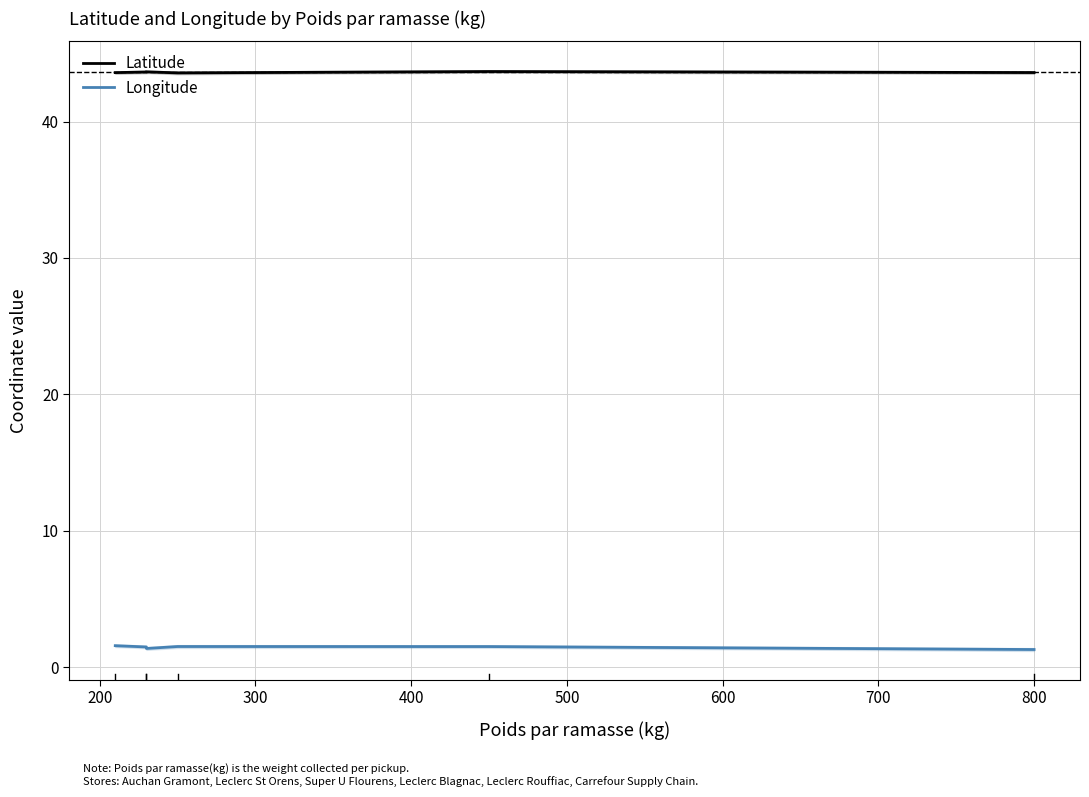

Count the number of categories in the chart.

6